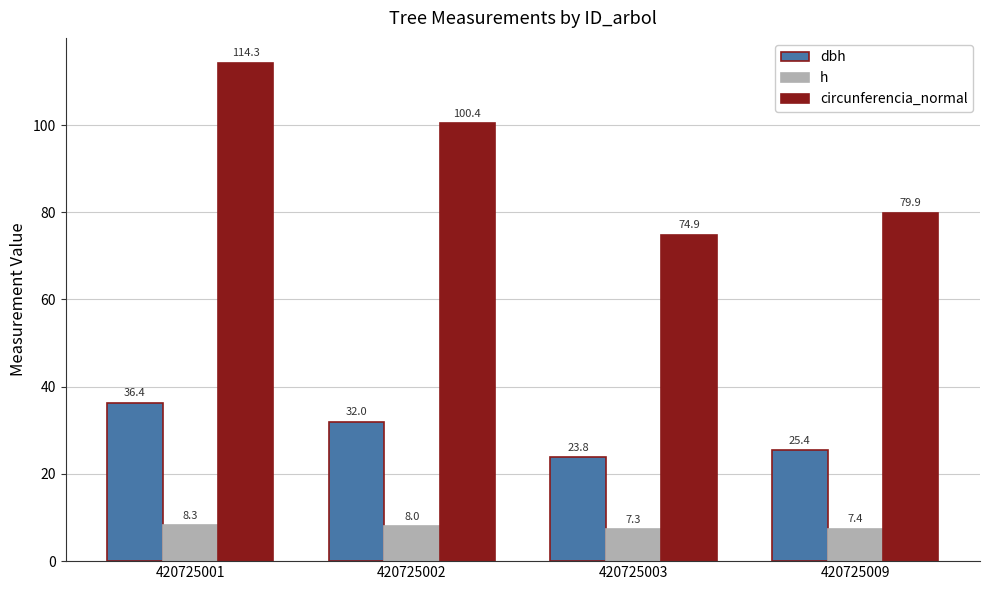

True or false: dbh has a value of 57.4 at 420725001.

False